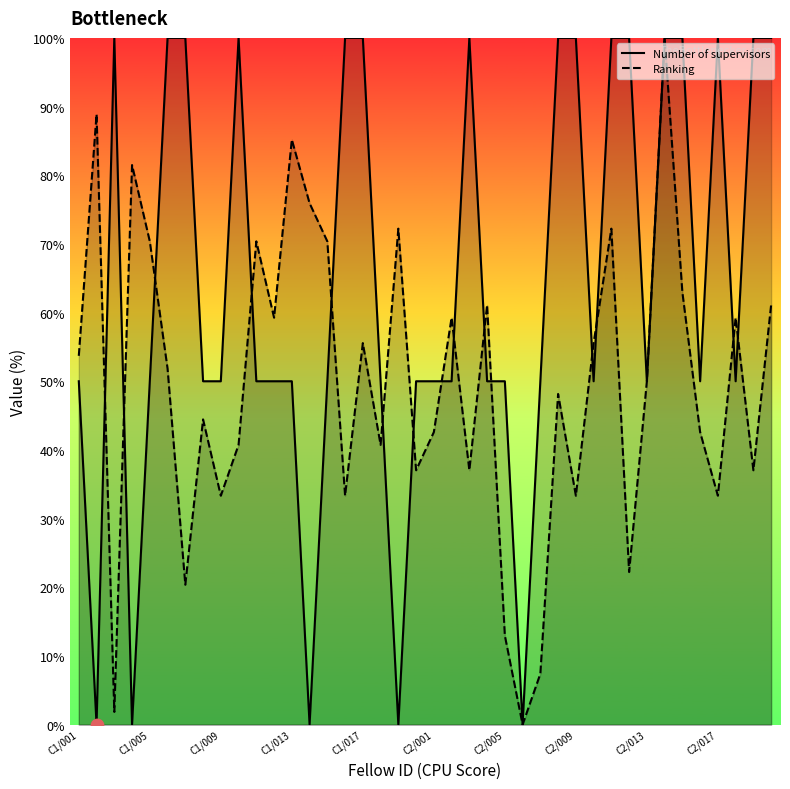

Is the value of Number of supervisors at C2/005 greater than the value of Ranking at C1/017?

No